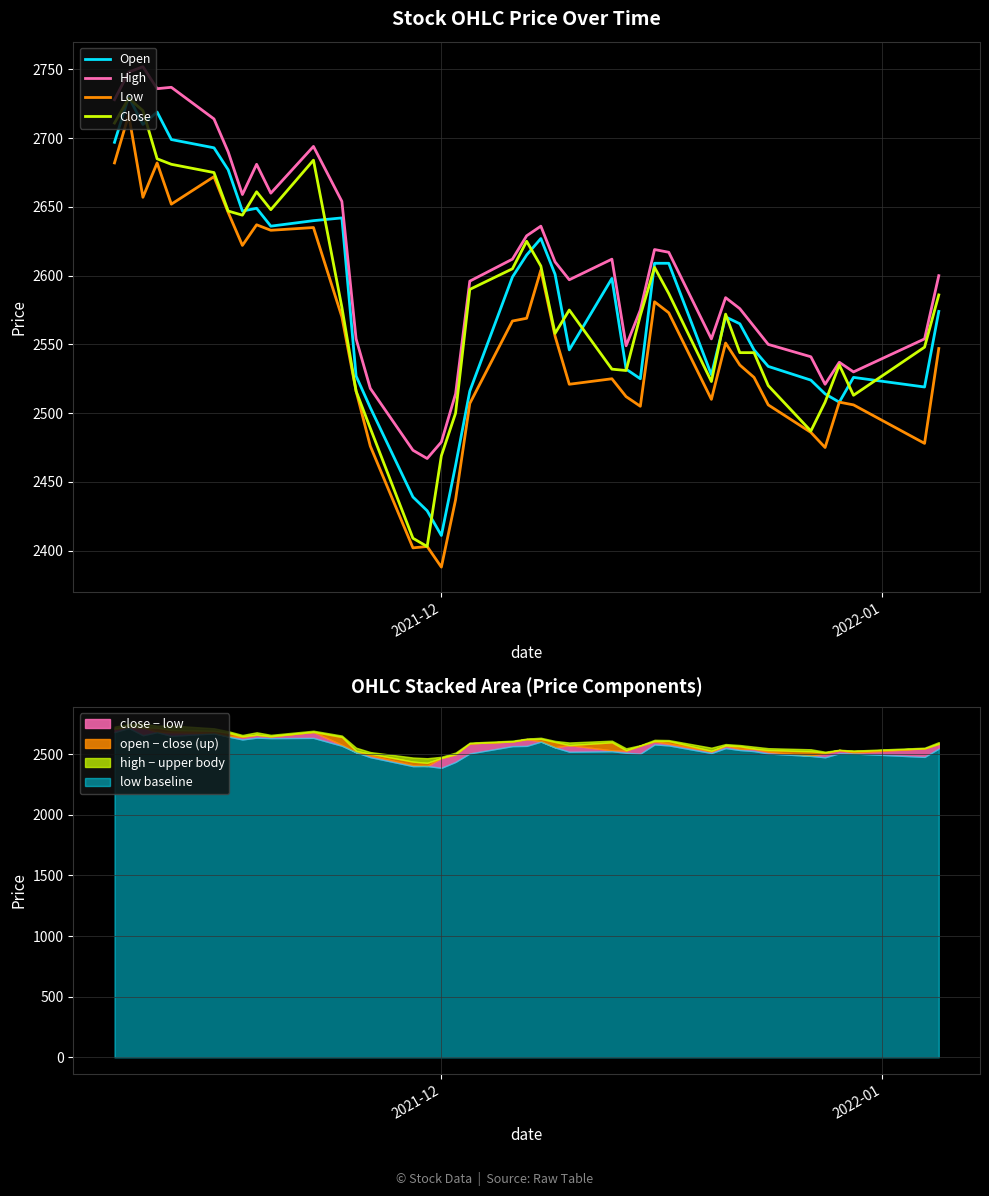

What is the highest value of the Low series?

2717